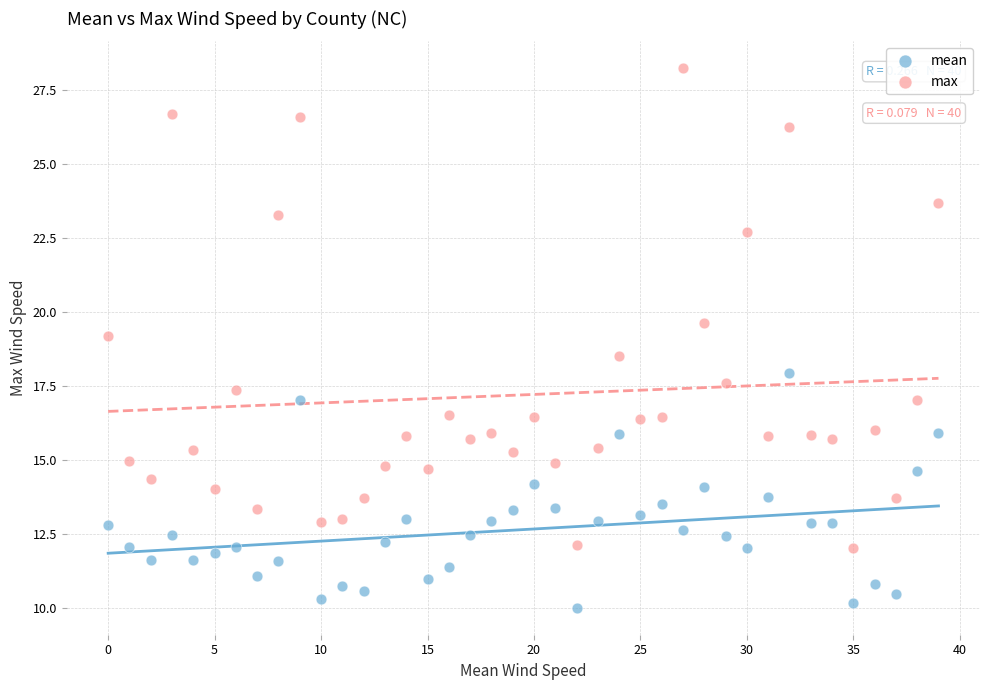

In the max series, what Y value is closest to 20?

19.6